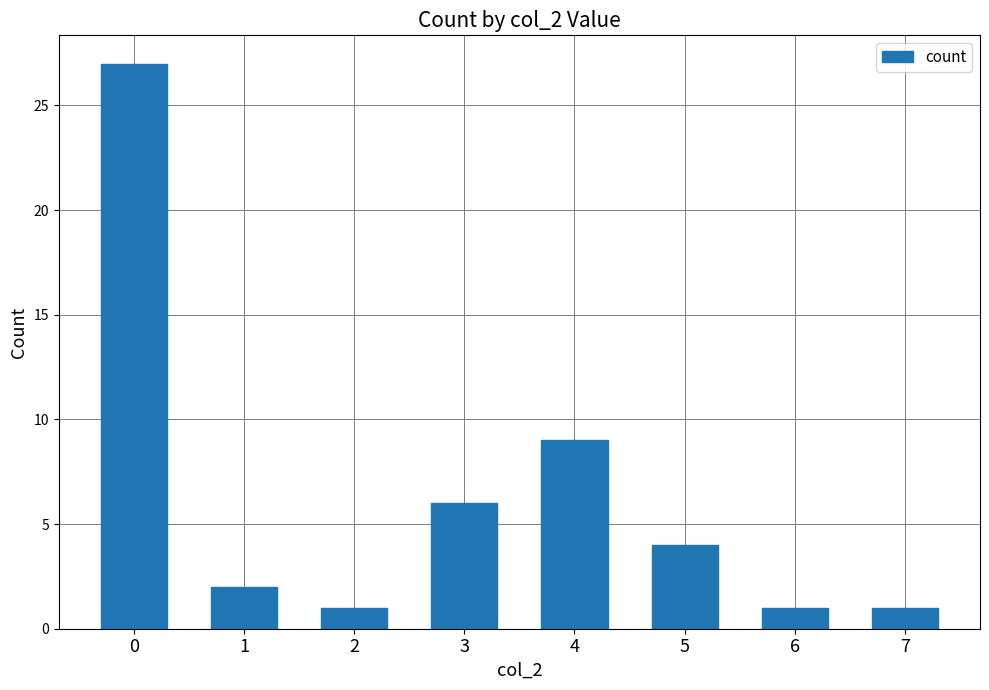

Are the bars horizontal?

No